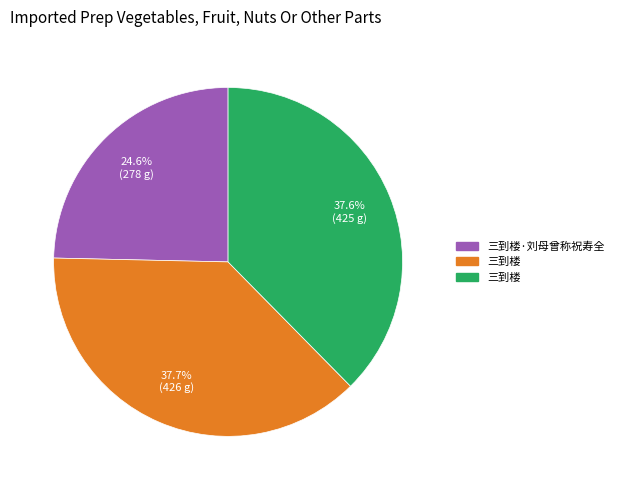

Is there a majority slice in this chart?

No